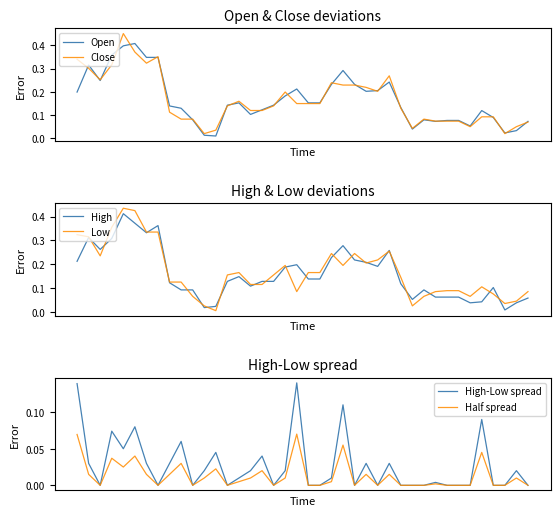

How many times do Open and Low cross each other?

16